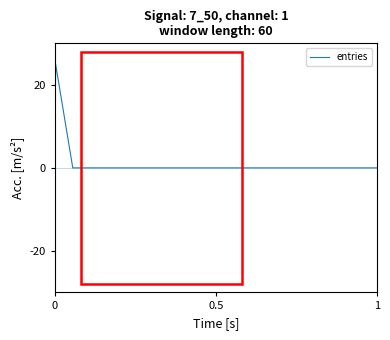

What is the greatest value displayed?

25.0